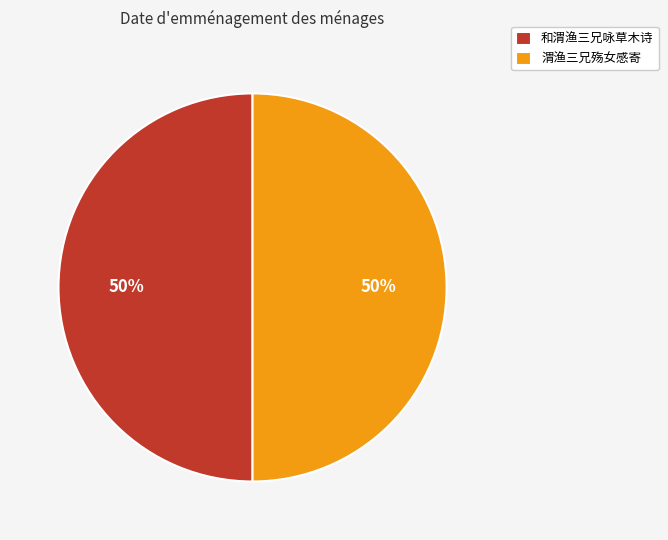

What is the ratio of the value at 和渭渔三兄咏草木诗 to the value at 渭渔三兄殇女感寄?

1.0